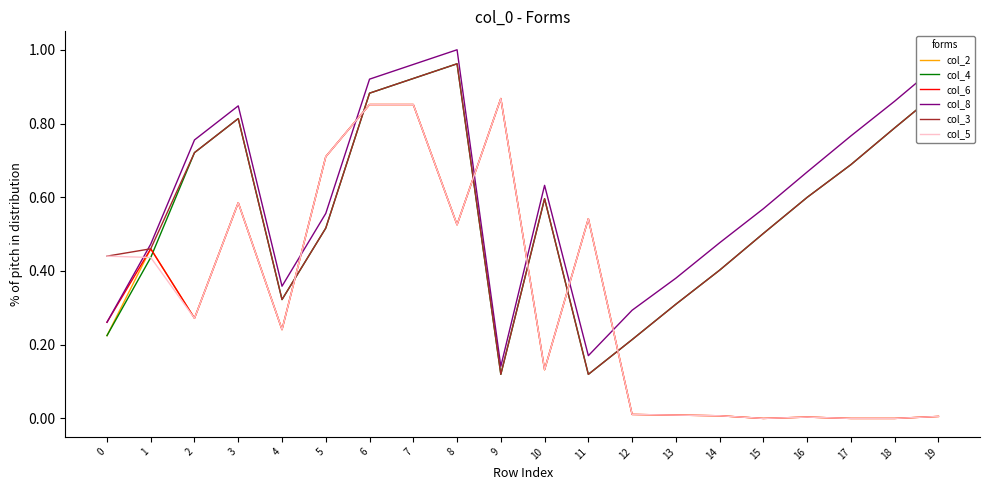

Is the value of col_3 at 5 greater than the value of col_4 at 8?

No